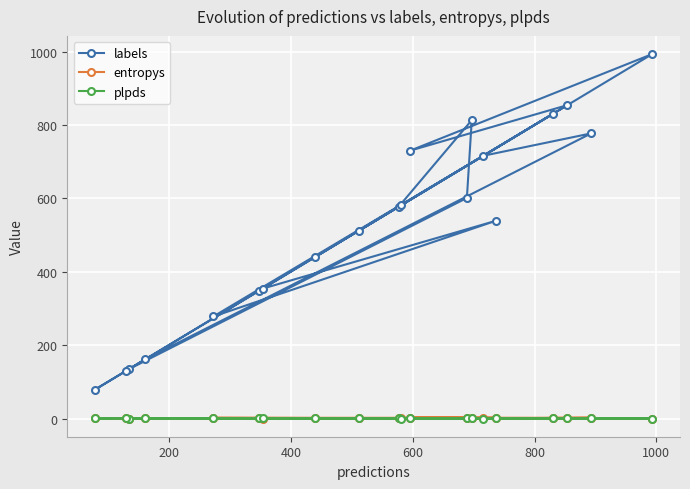

How many lines are shown in the chart?

3